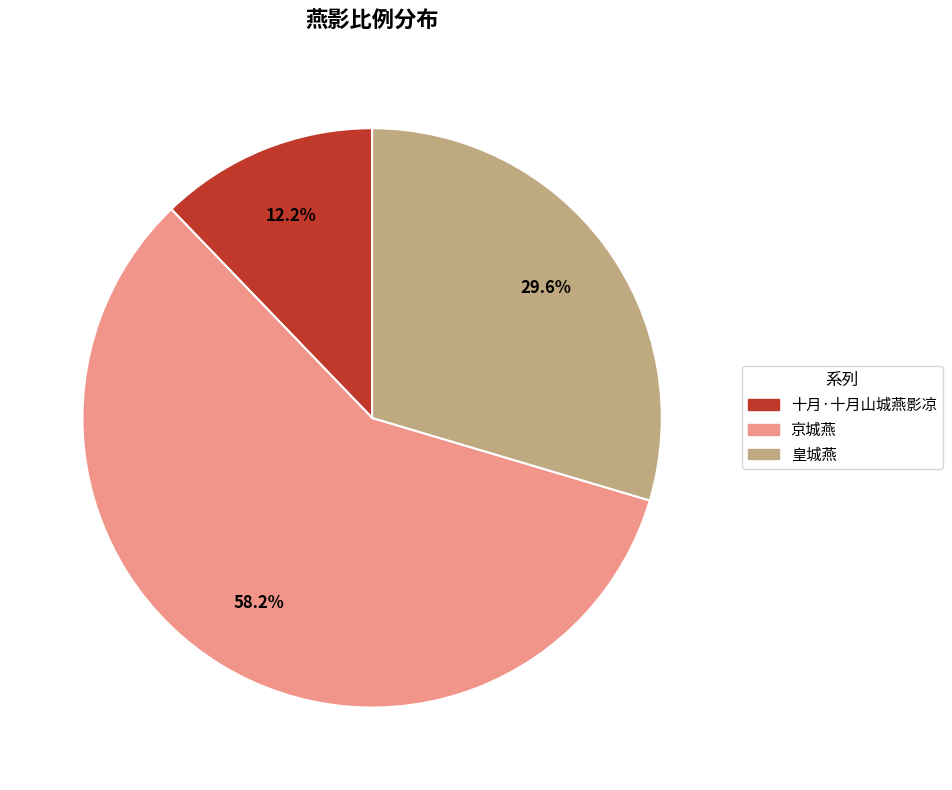

To the nearest percent, what is the average slice percentage?

33%